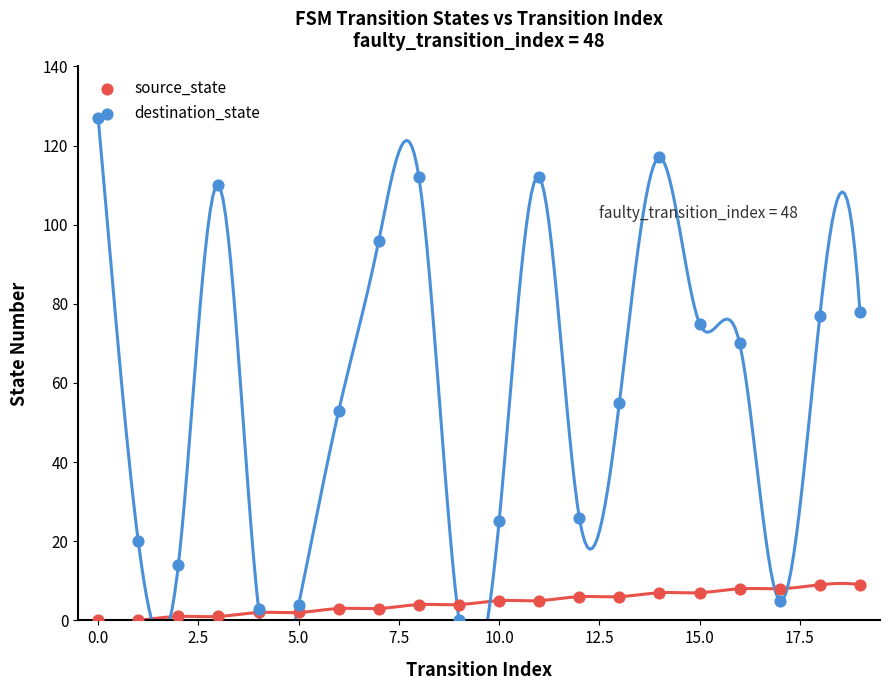

At how many categories does at least one series exceed 116?

2